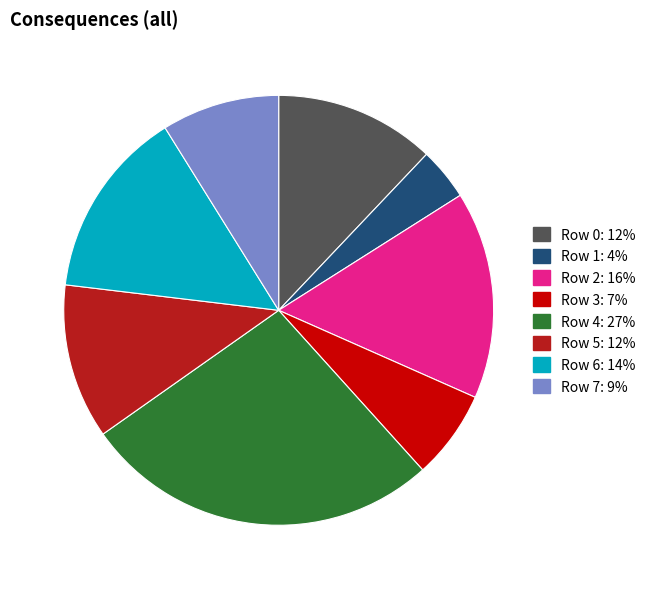

Does Row 5 account for over 50% of the chart?

No